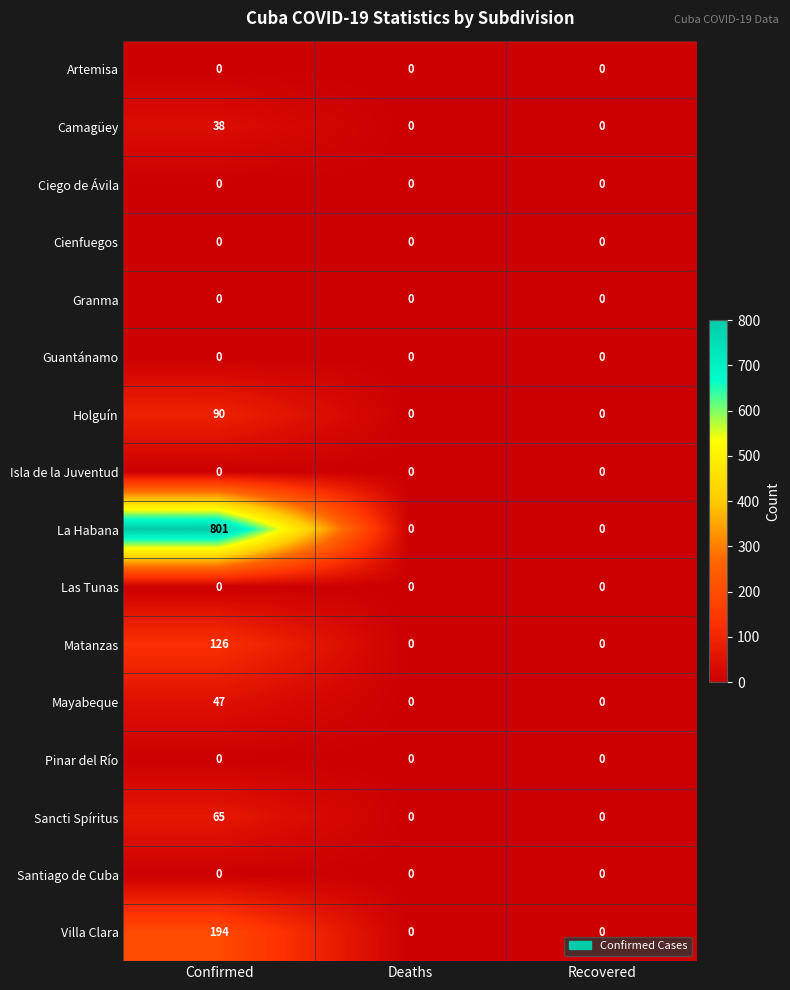

Which series has the largest range (max minus min)?

La Habana